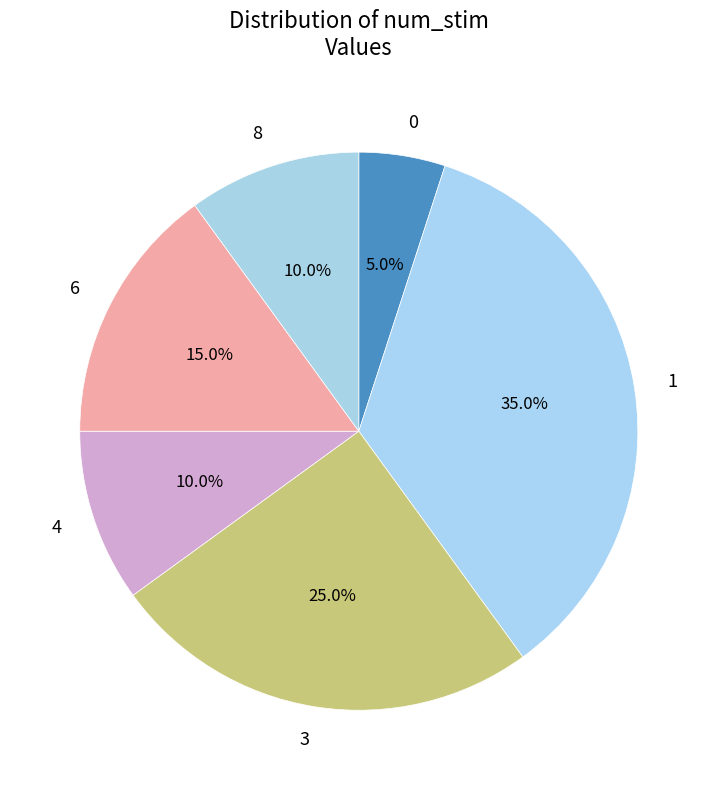

What is the total percentage of 3 and 0?

30.0%